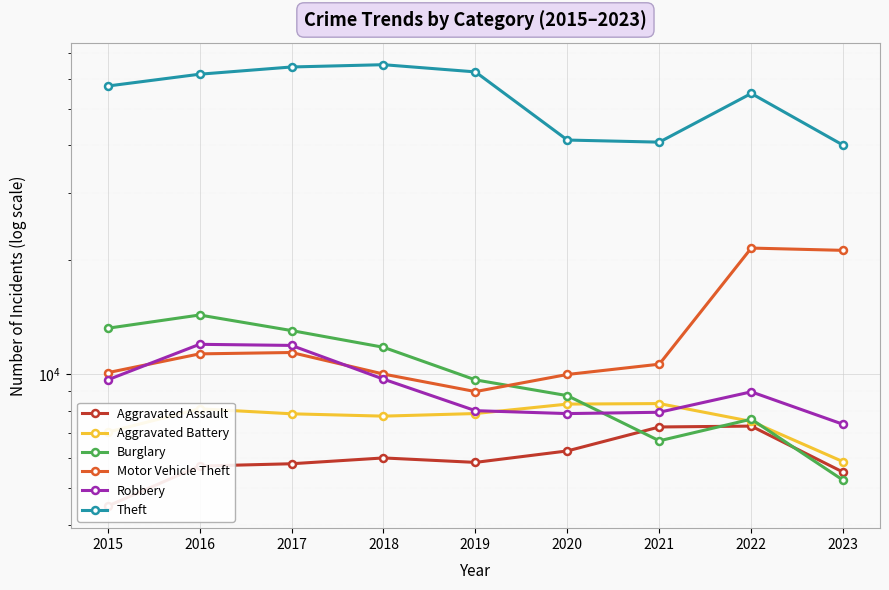

What is the difference between the second highest and second lowest values in the Motor Vehicle Theft series?

11196